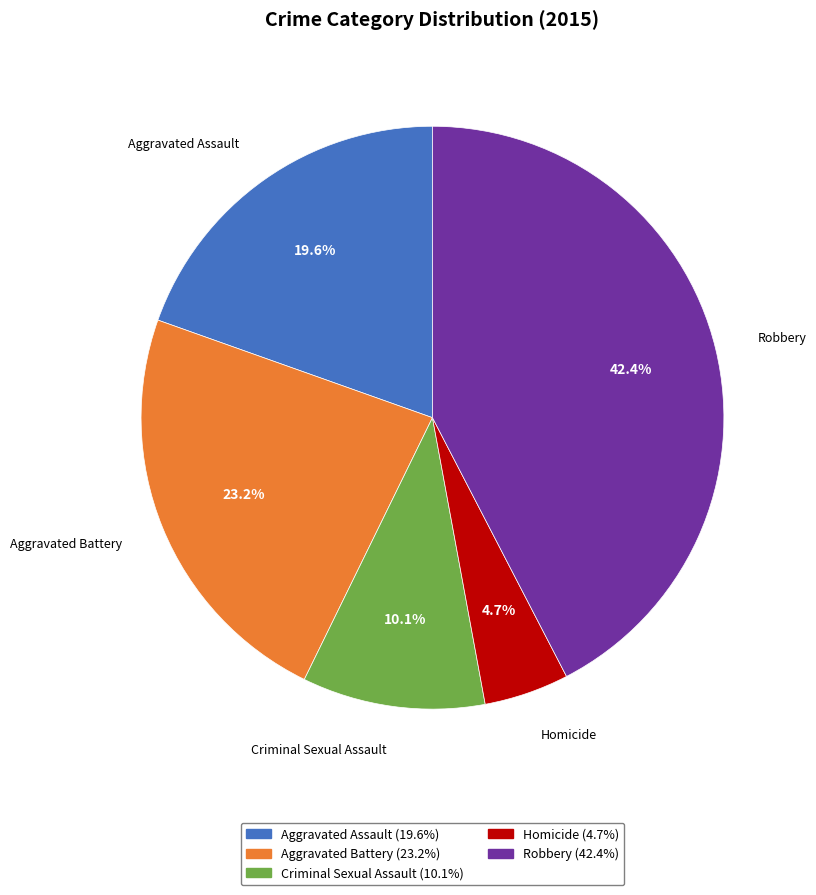

To the nearest percent, what percentage of the pie is Aggravated Battery?

23%